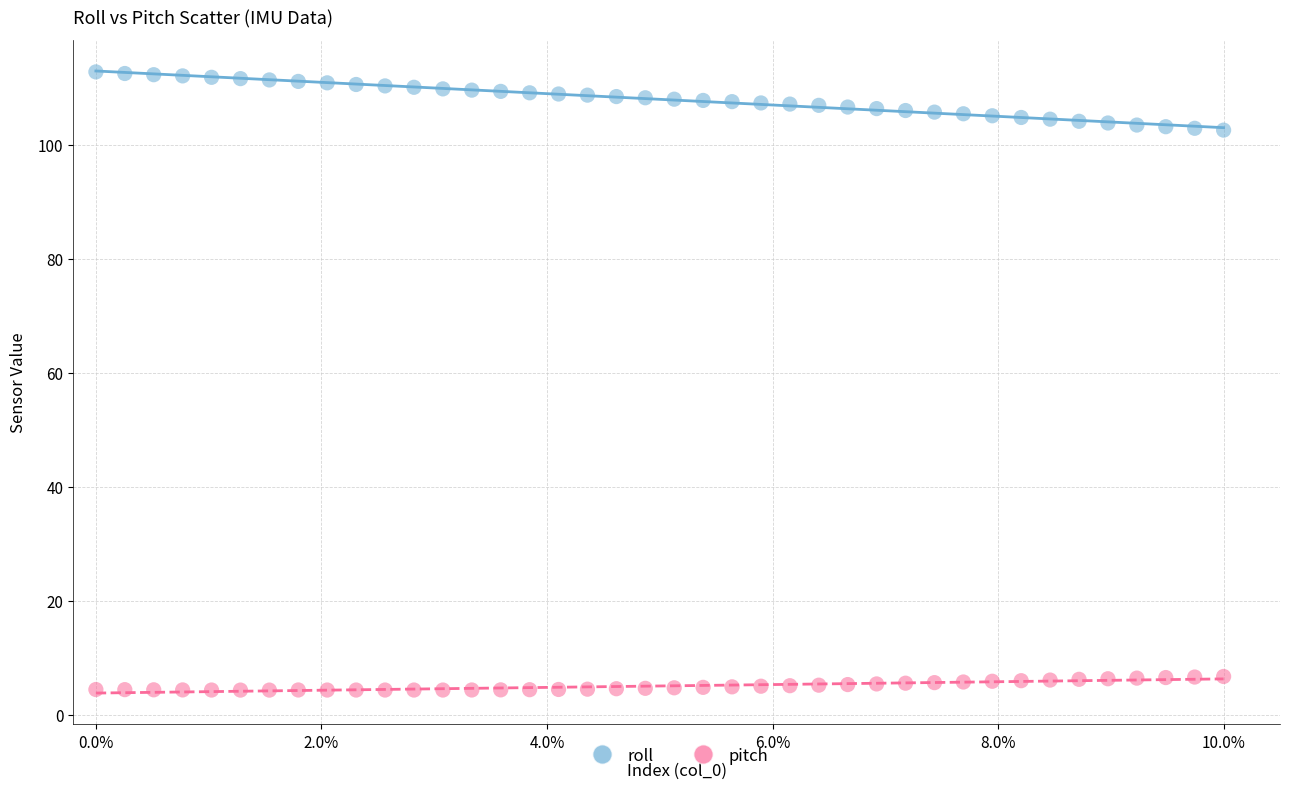

Which series contains the highest Y value?

roll